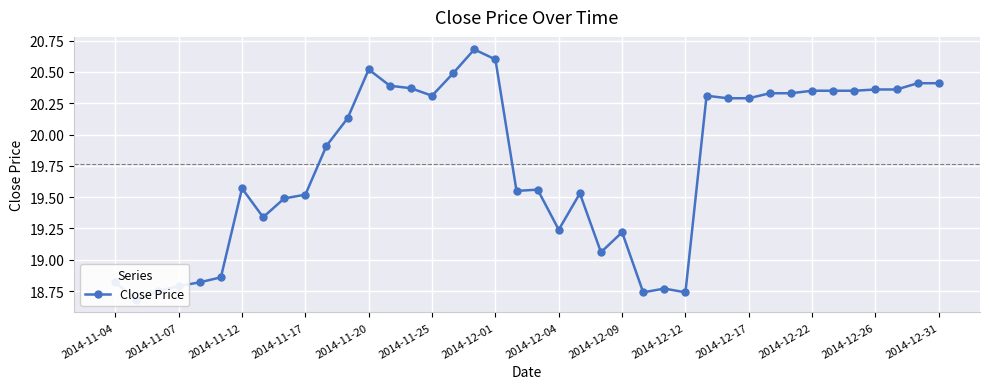

Reading right to left, transcribe all the data shown in this chart.

20.4	20.4	20.4	20.4	20.4	20.4	20.4	20.3	20.3	20.3	20.3	20.3	18.7	18.8	18.7	19.2	19.1	19.5	19.2	19.6	19.6	20.6	20.7	20.5	20.3	20.4	20.4	20.5	20.1	19.9	19.5	19.5	19.3	19.6	18.9	18.8	18.8	18.8	18.7	18.8